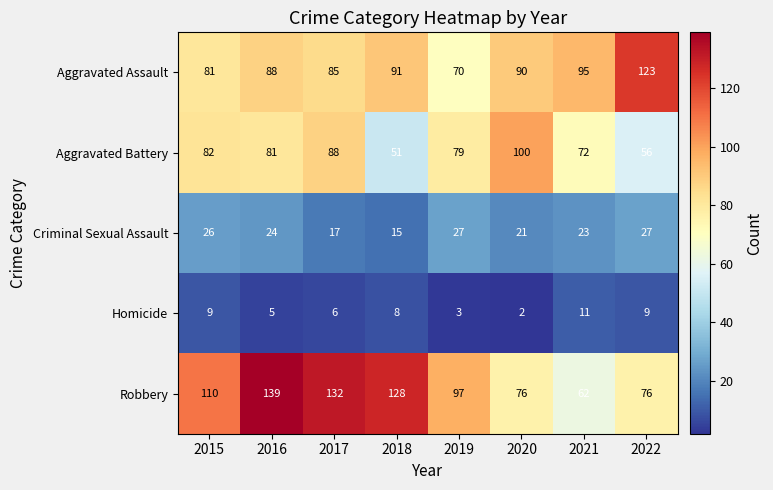

What is the sum of the Criminal Sexual Assault values at 2015 and 2016?

50